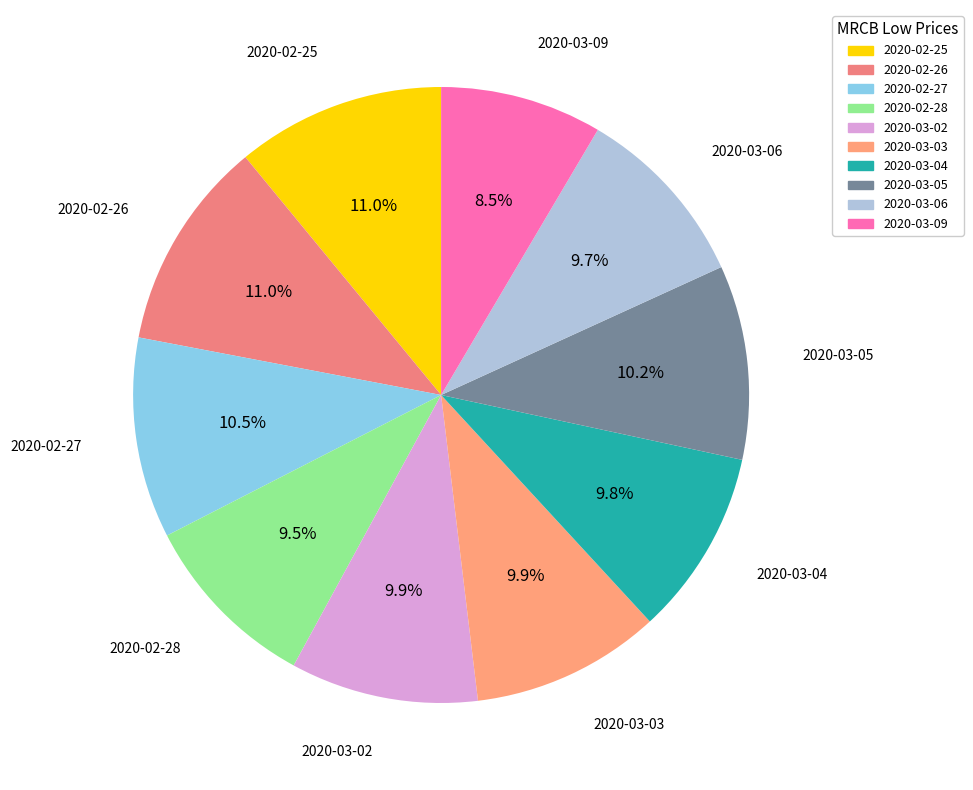

To the nearest percent, what portion does 2020-03-03 represent?

10%